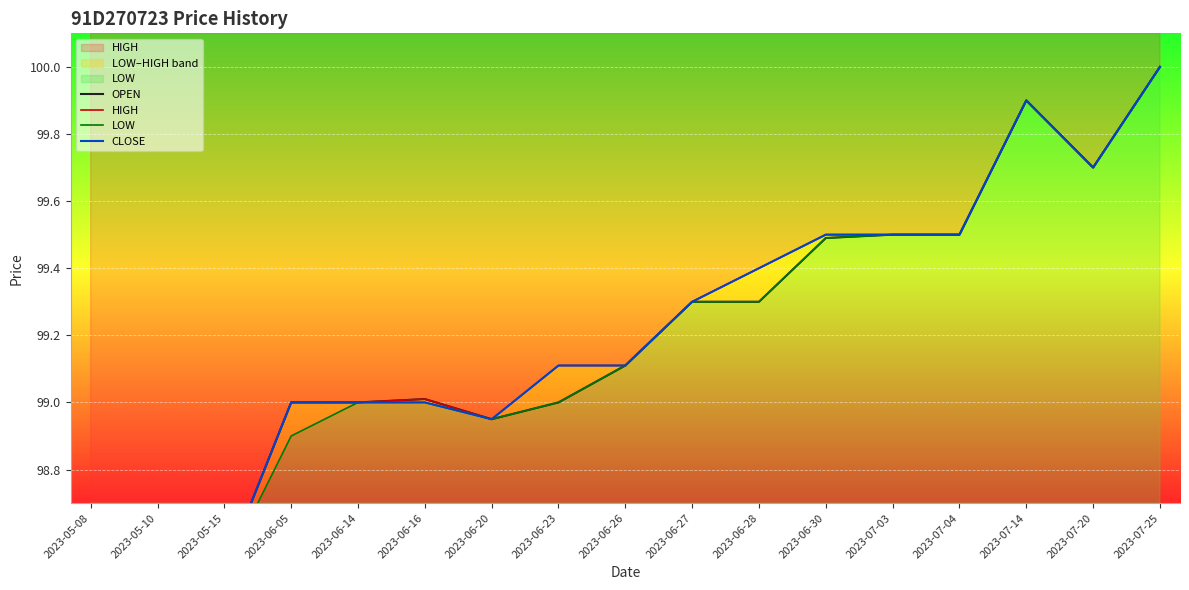

What is the difference between the second highest and second lowest values in the CLOSE series?

1.9